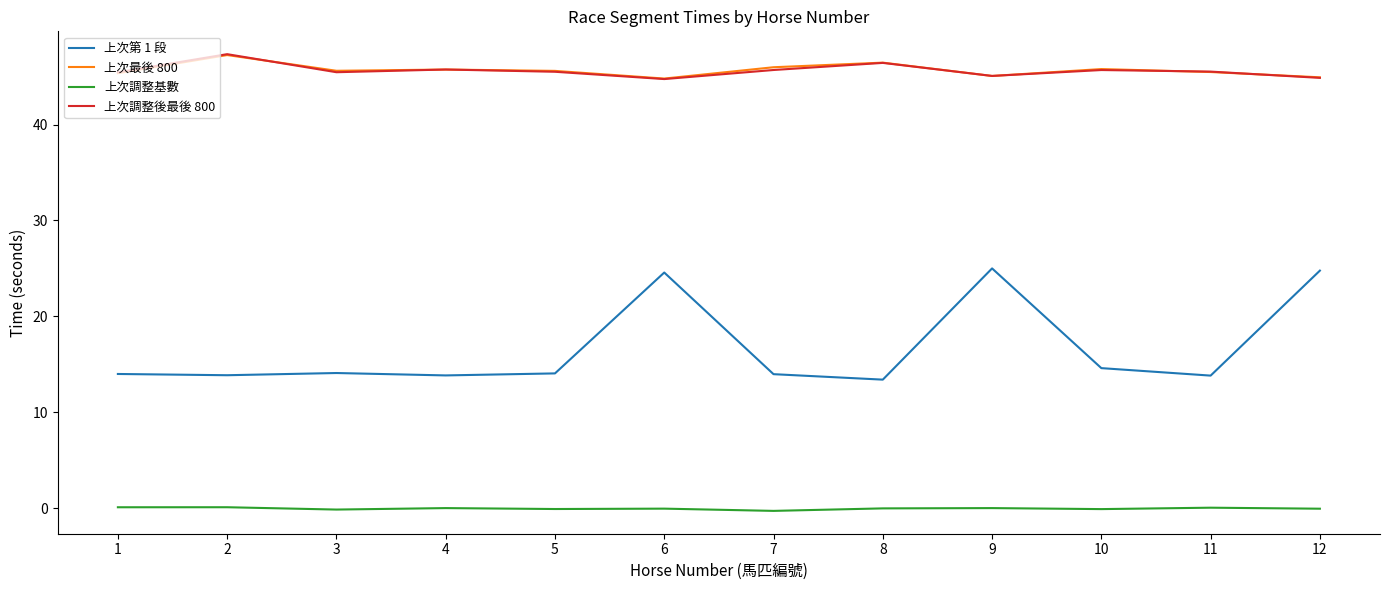

Which series has the largest range (max minus min)?

上次第 1 段